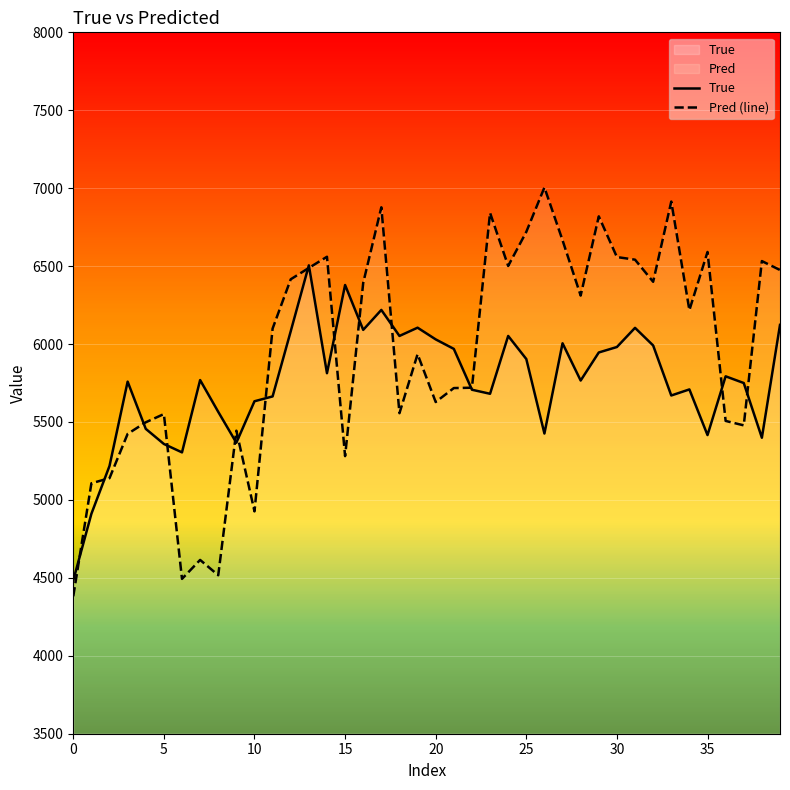

How many data points in True are above 5769?

19